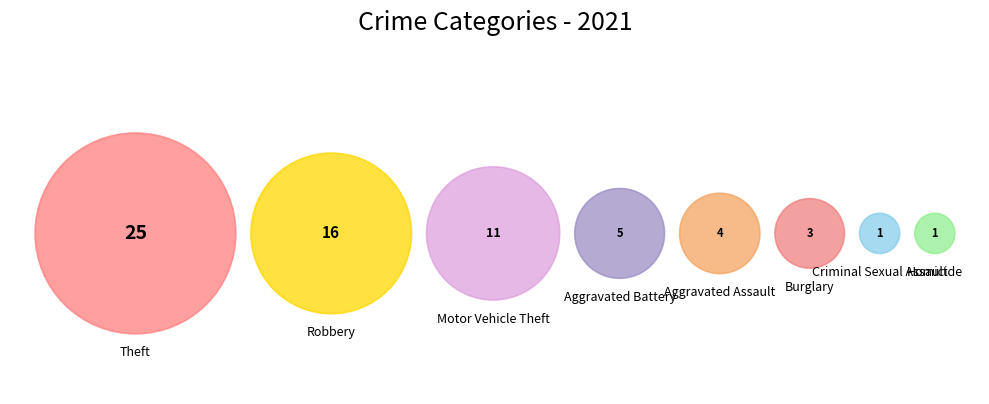

Is there a majority slice in this chart?

No